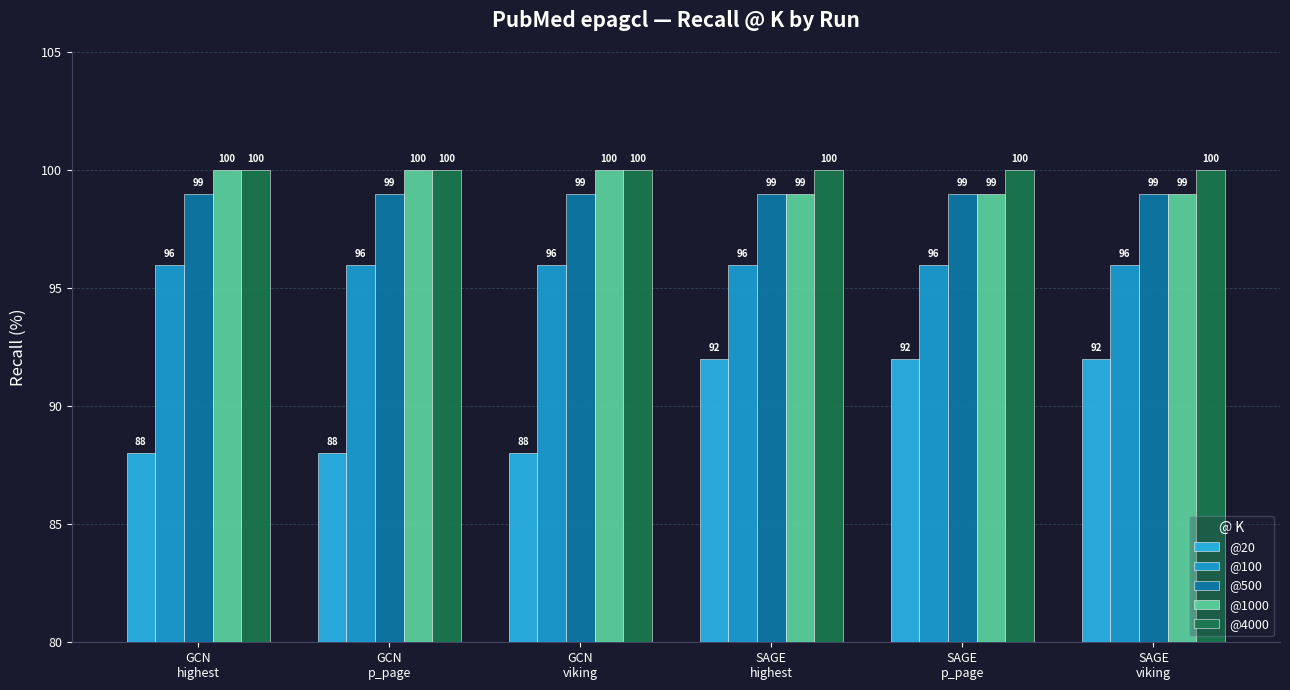

True or false: @100 has a value of 96 at SAGE
viking.

True